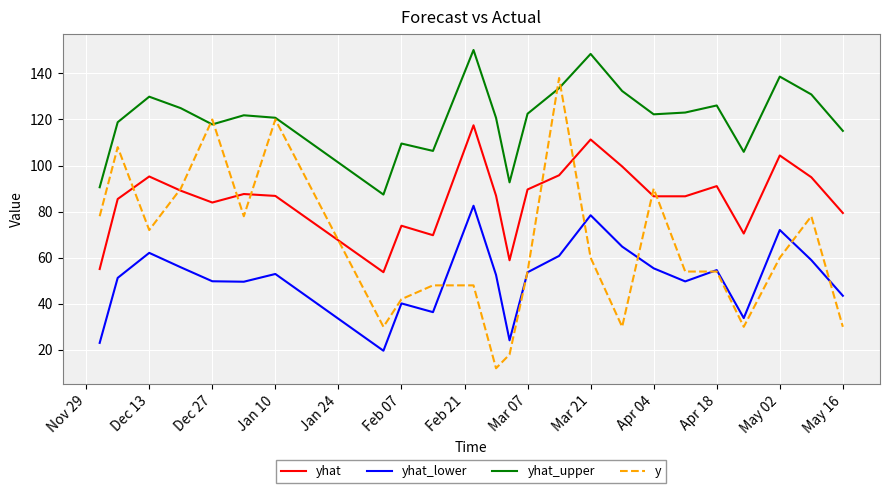

Which series has the widest spread of values?

y